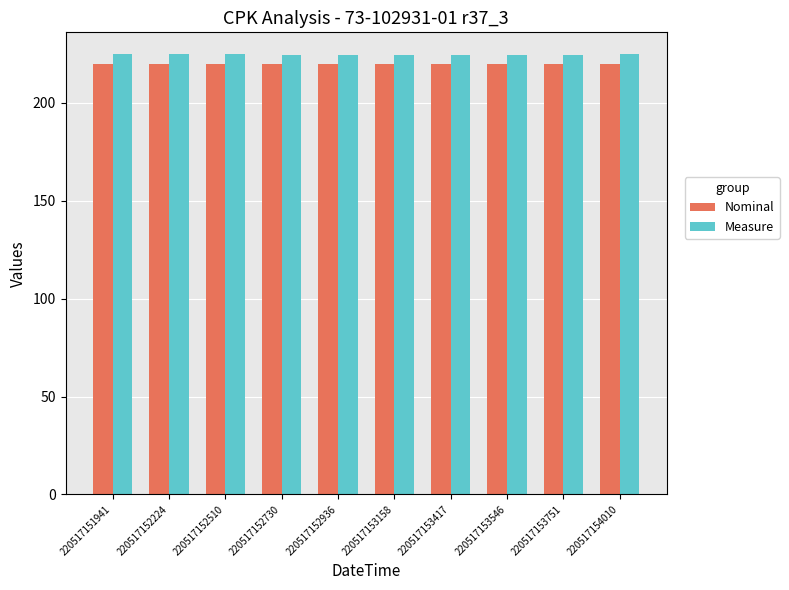

What is the sum of all Nominal values?

2200.0